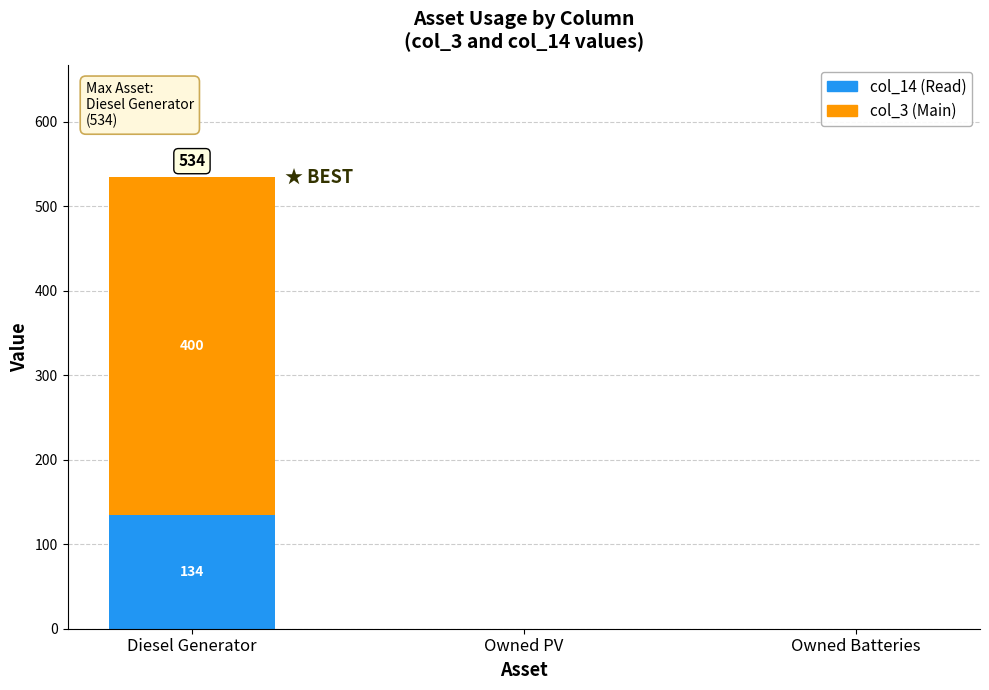

Reading left to right, what are the values for col_14 (Read)?

Diesel Generator=134	Owned PV=0	Owned Batteries=0